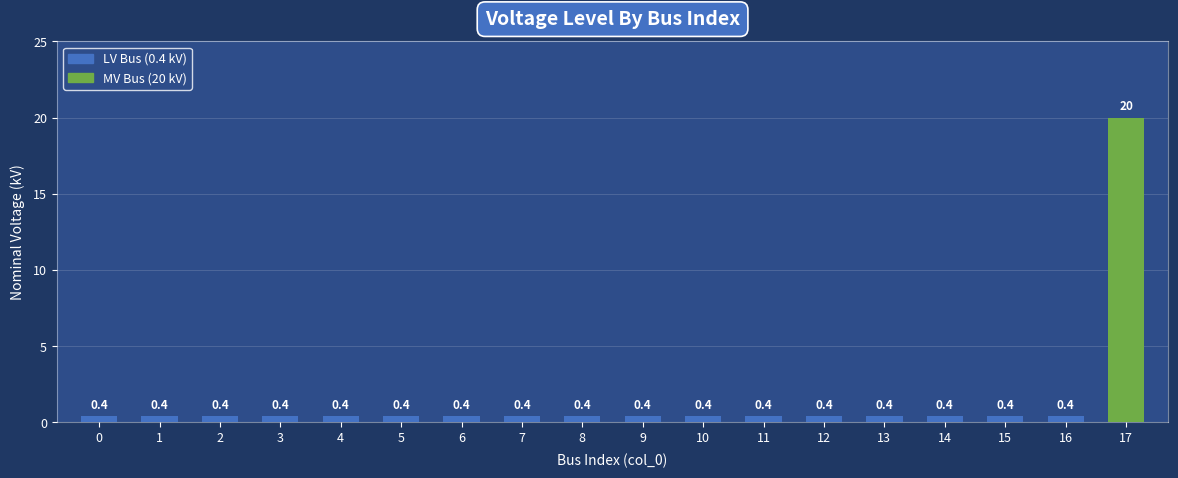

Which category has the highest value across all series?

17